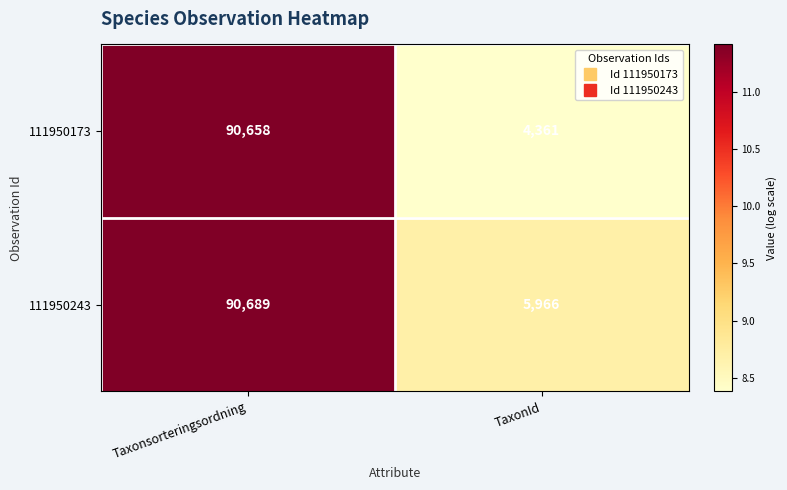

At which label does 111950173 reach its peak?

Taxonsorteringsordning